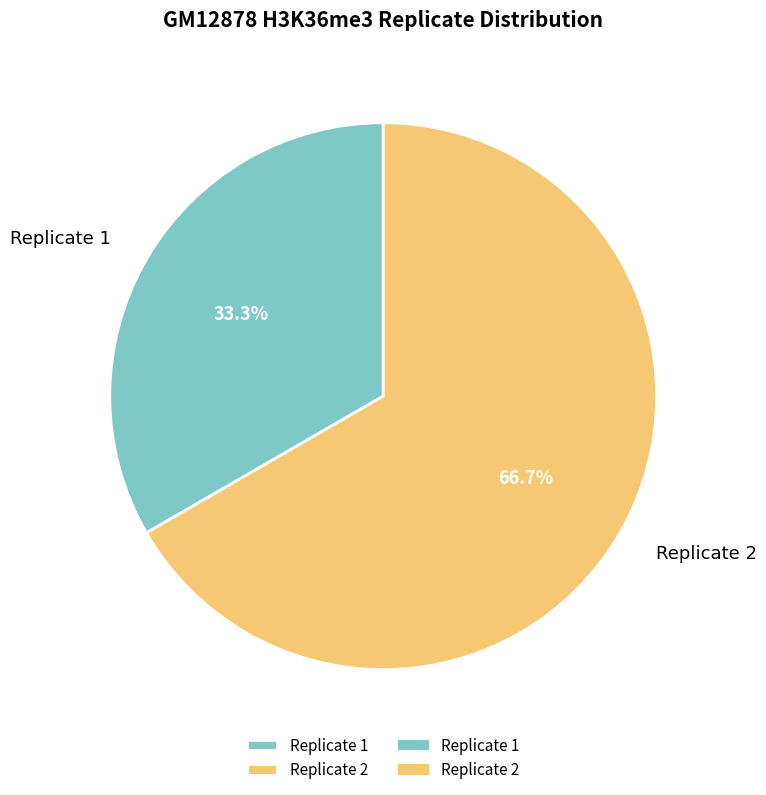

What percentage is NOT represented by Replicate 2?

33.3%